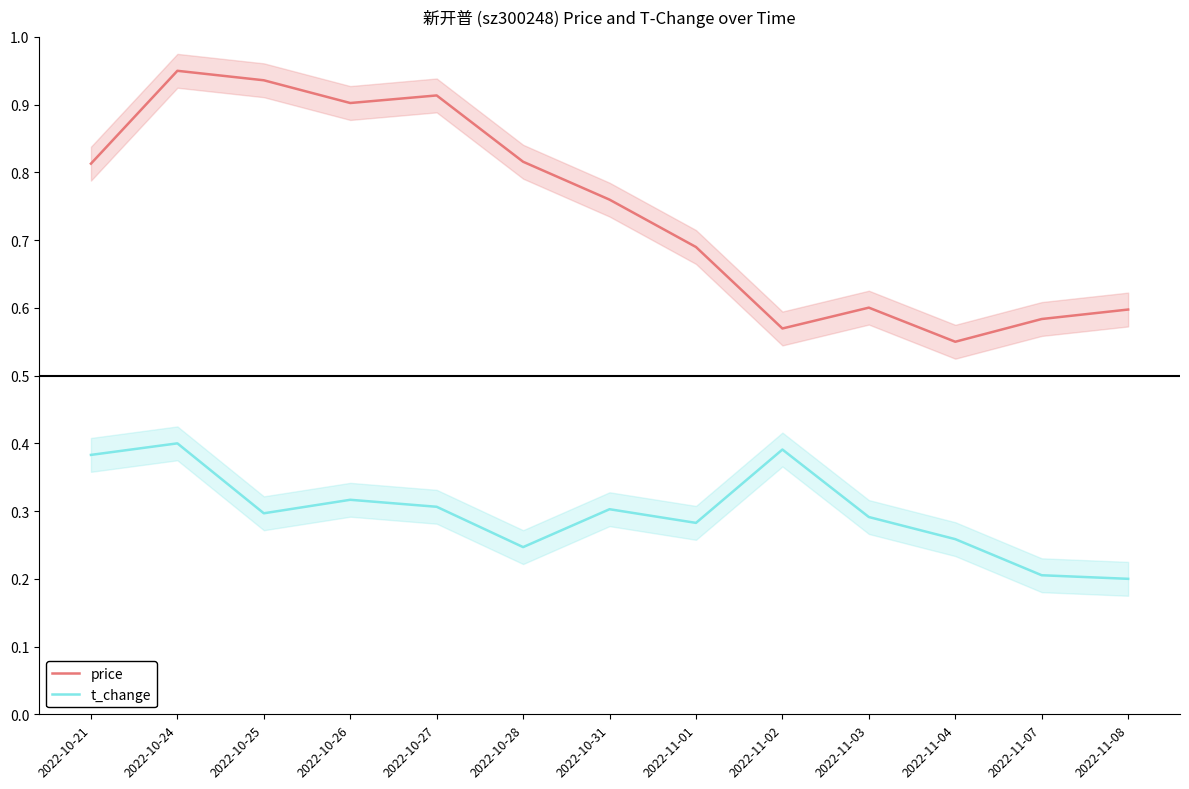

Where is the first local minimum for t_change?

2022-10-25